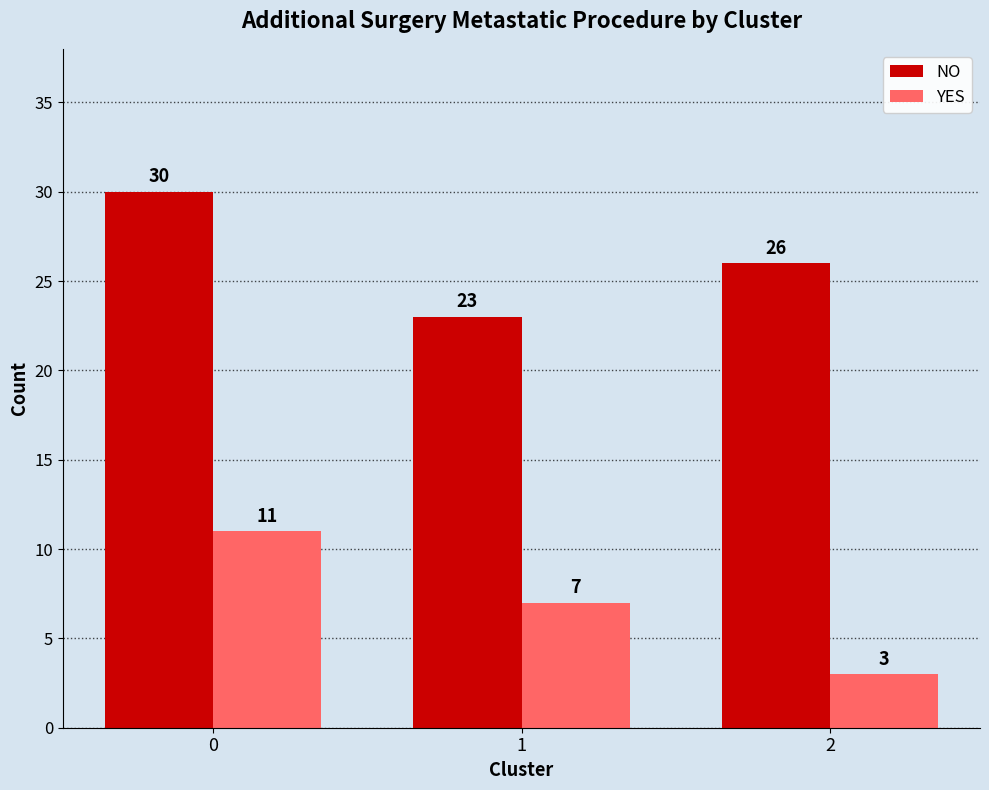

True or false: NO has a value of 11 at 2.

False